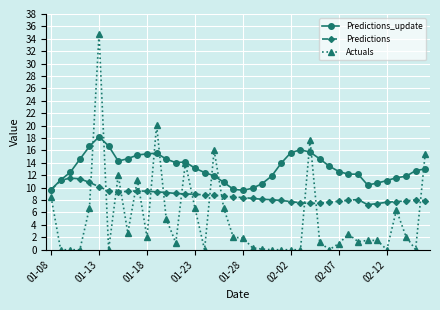

True or false: Predictions_update has more than 1 interior local peaks.

True